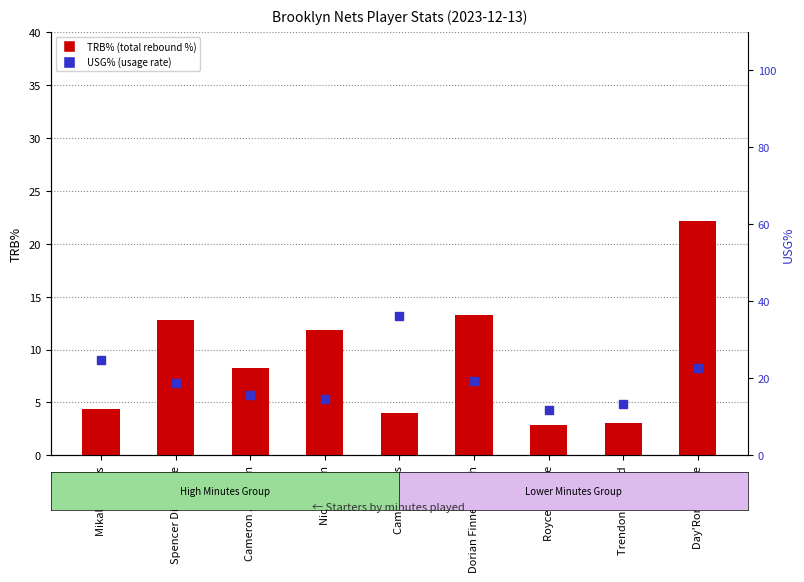

Which series reaches the maximum Y coordinate?

USG%